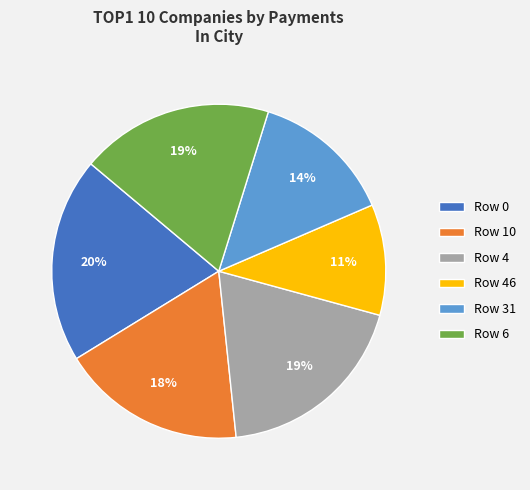

To the nearest percent, what is the difference between the Row 10 and Row 31 slice percentages?

4%